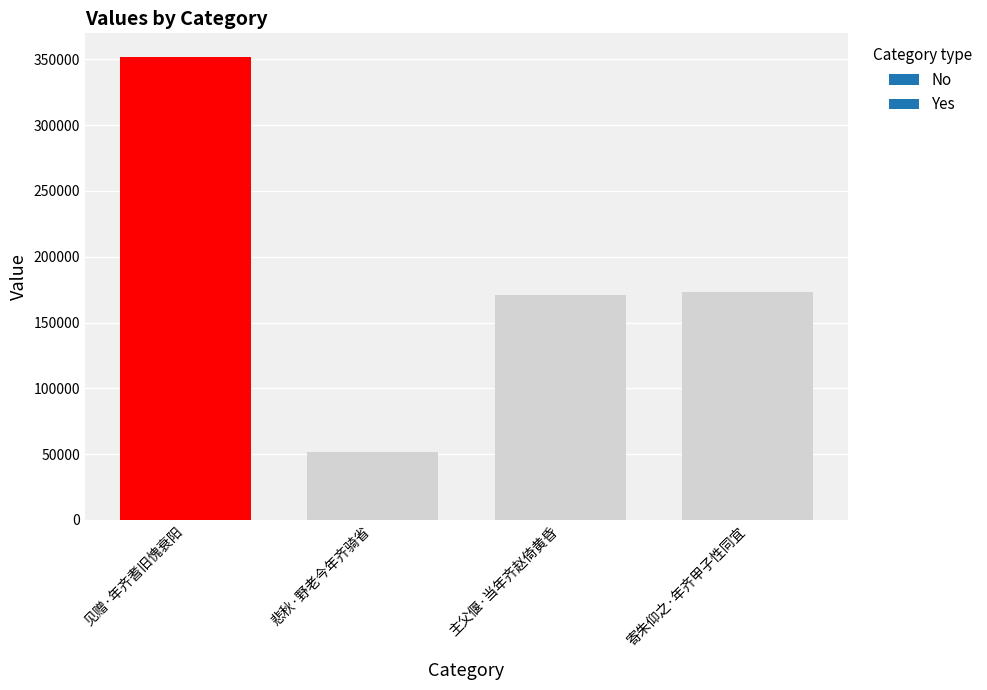

Reading left to right, transcribe all the data shown in this chart.

见赠·年齐耆旧愧衰阳=352133	悲秋·野老今年齐骑省=51623	主父偃·当年齐赵倚黄昏=170770	寄朱仰之·年齐甲子性同宜=173331